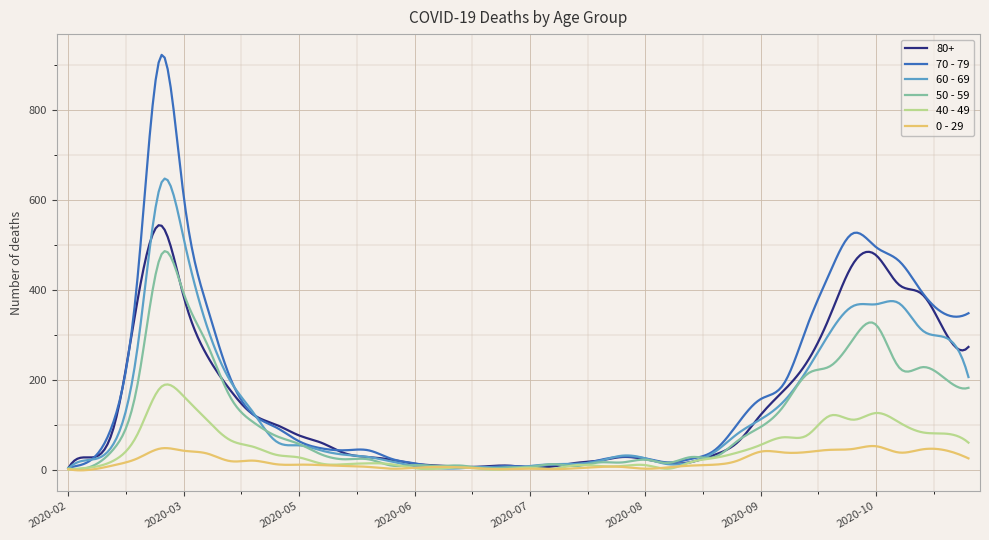

Which series has the widest spread of values?

70 - 79